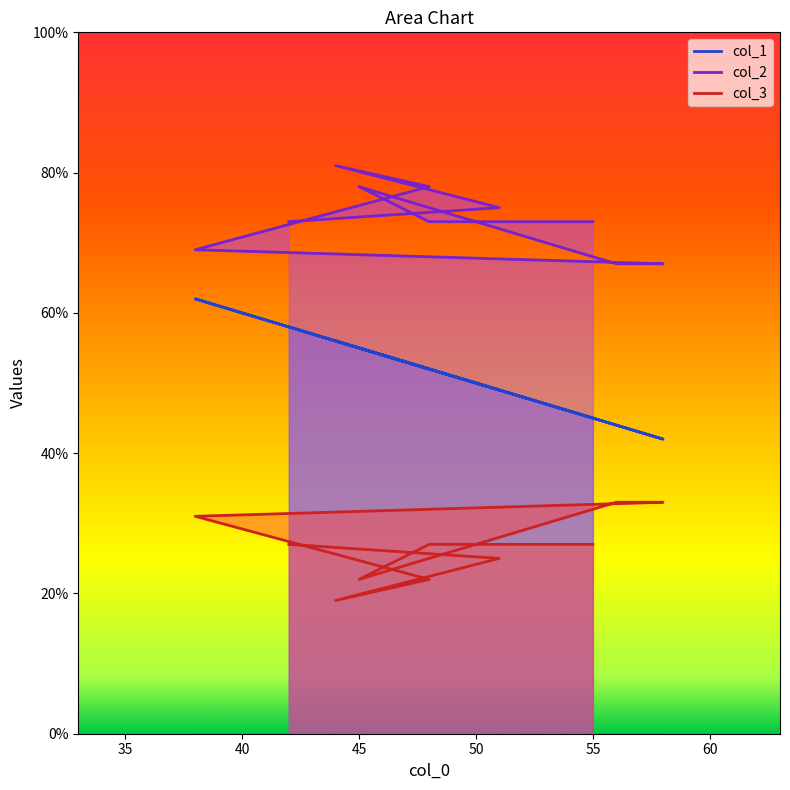

Read the col_2 value at 48, to the nearest 5.

75